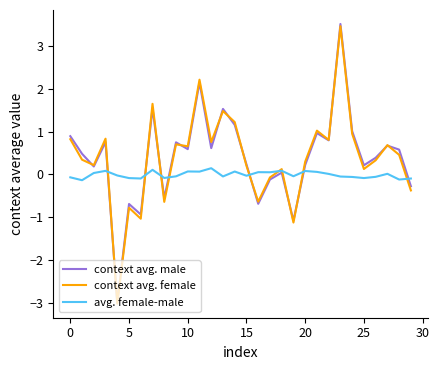

What is the minimum value for context avg. male?

-3.0